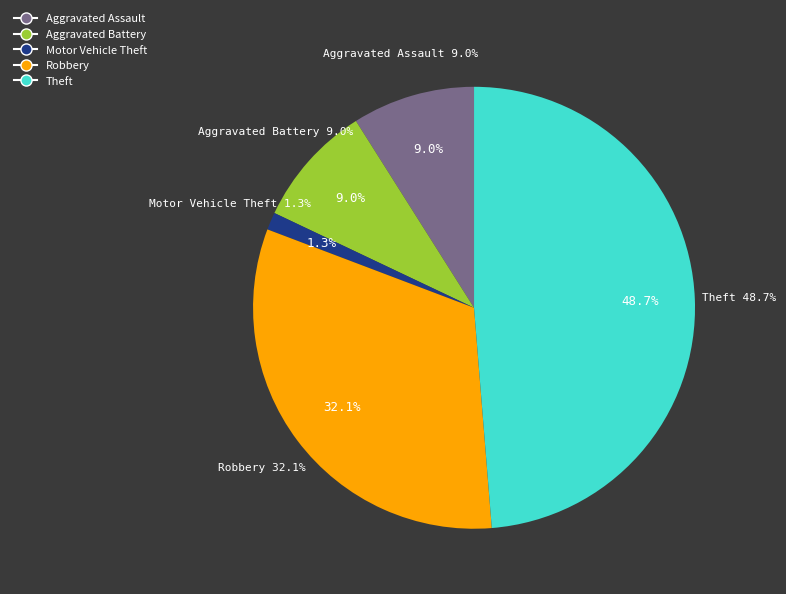

True or false: Theft accounts for 49% of the total.

True